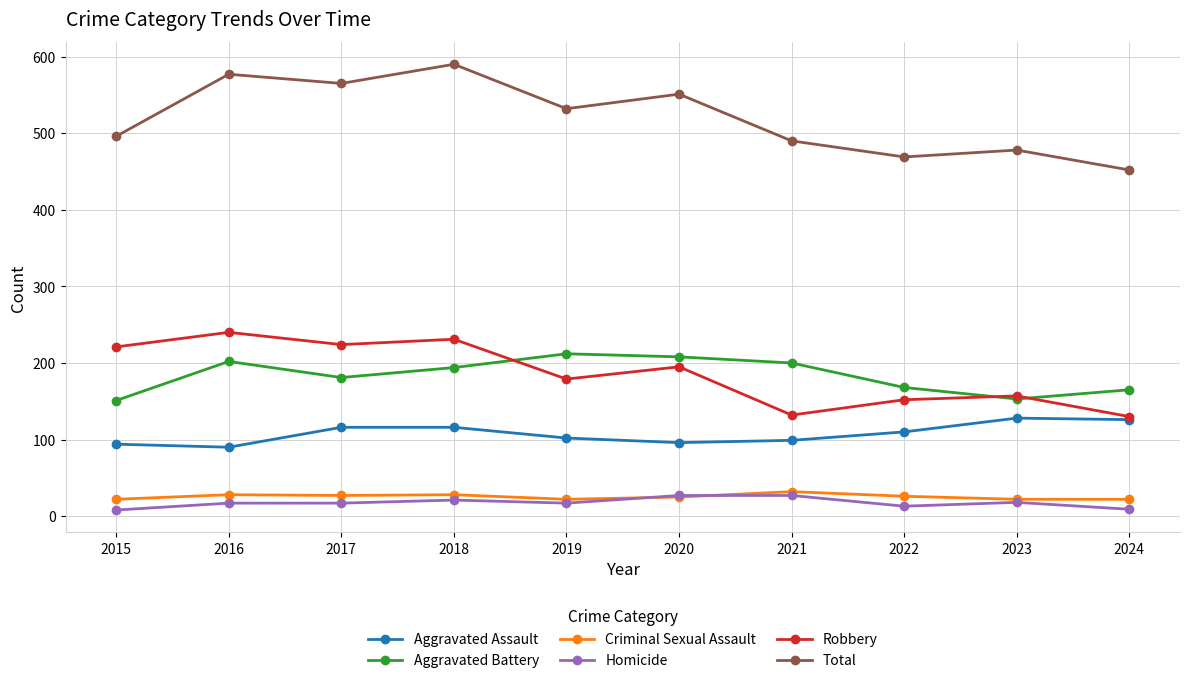

True or false: Criminal Sexual Assault has a value of 28 at 2016.

True